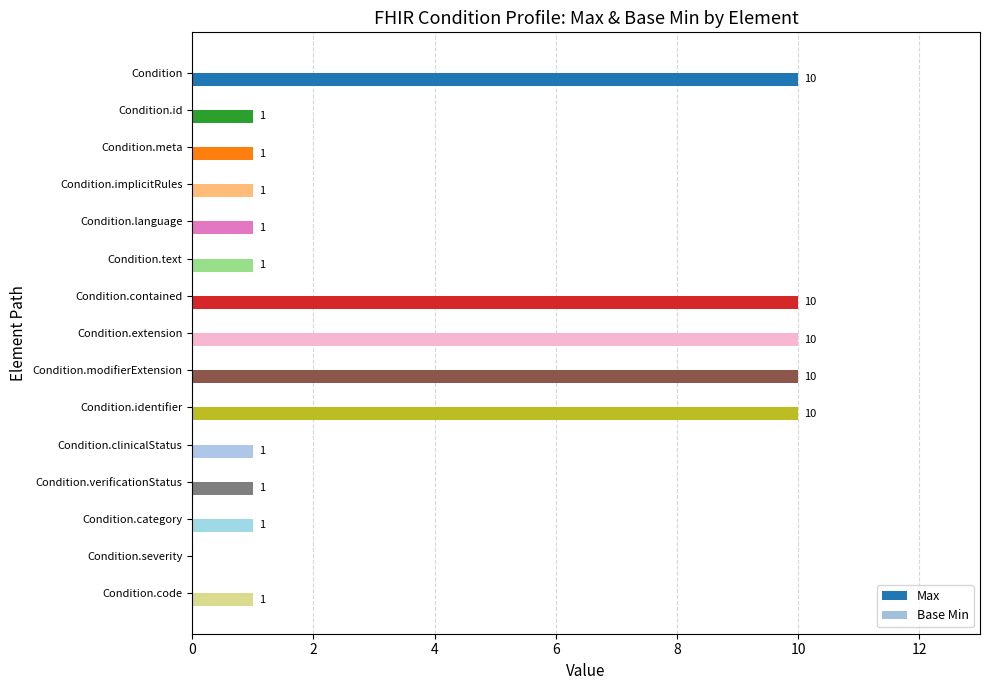

What is the sum of all values?

59